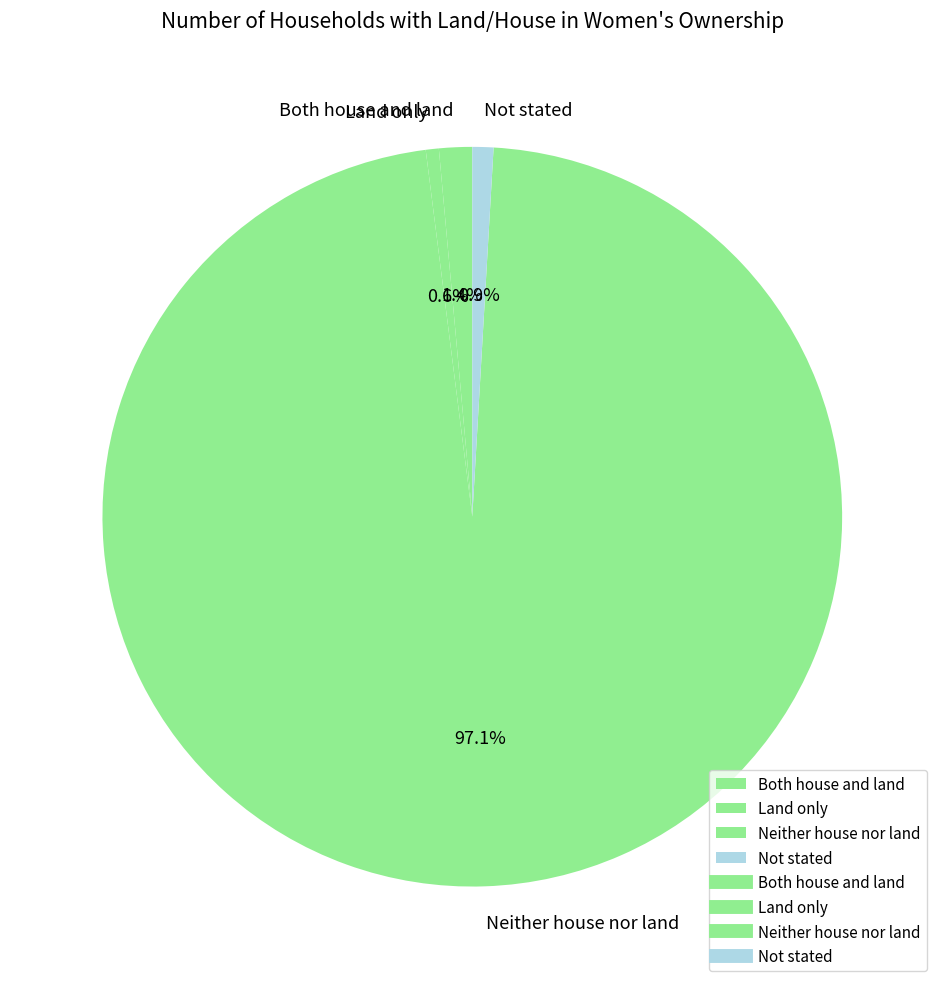

Which category has the biggest portion of the pie?

Neither house nor land